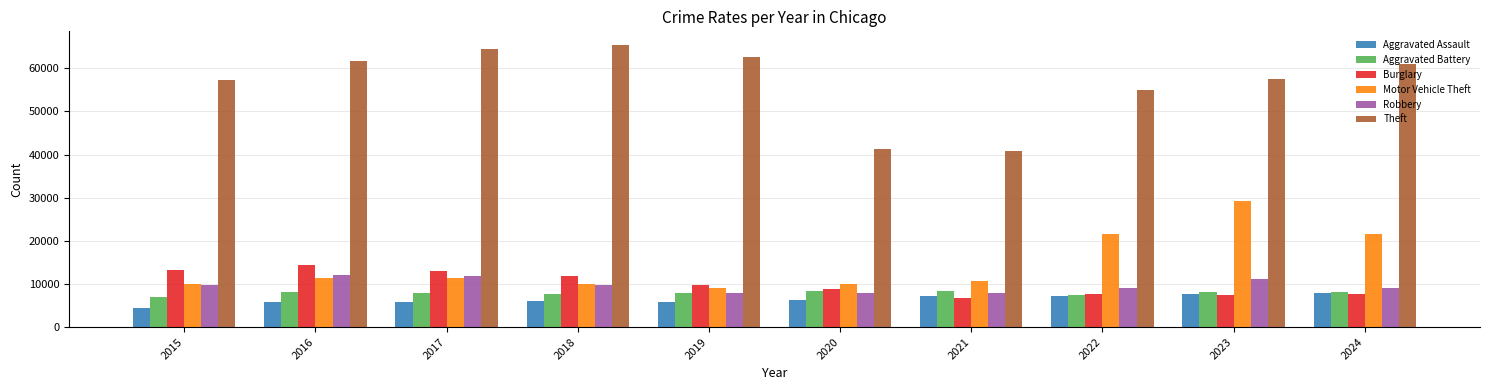

Which series has the largest total across all categories?

Theft